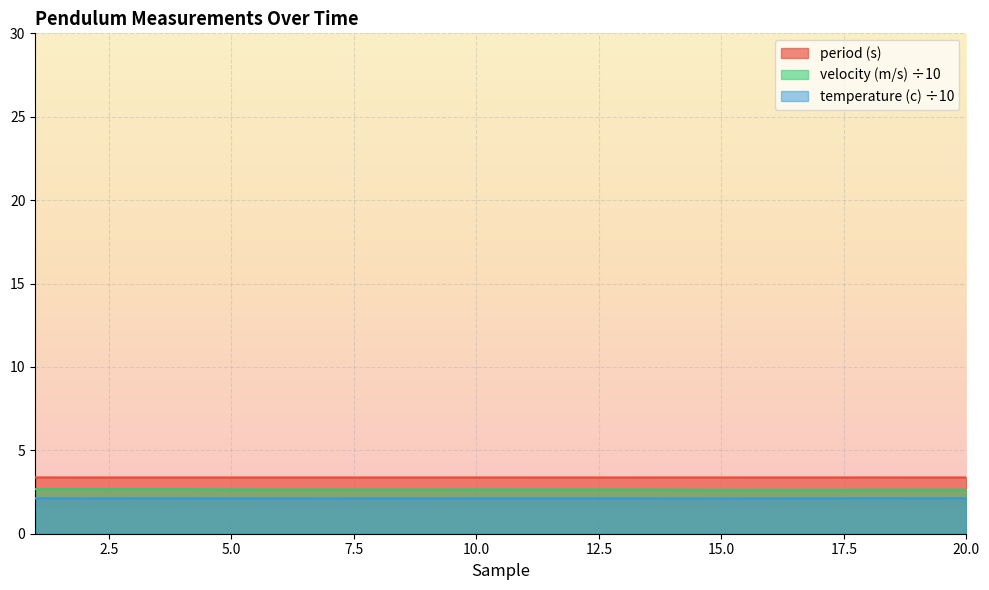

Reading left to right, list all the values displayed in this chart.

period (s): 3.4	3.4	3.4	3.4	3.4	3.4	3.4	3.4	3.4	3.4	3.4	3.4	3.4	3.4	3.4	3.4	3.4	3.4	3.4	3.4
velocity (m/s): 2.7	2.7	2.7	2.7	2.7	2.6	2.6	2.6	2.6	2.7	2.7	2.6	2.6	2.6	2.6	2.6	2.6	2.6	2.6	2.6
temperature (c): 2.1	2.1	2.1	2.1	2.1	2.1	2.1	2.1	2.1	2.1	2.1	2.1	2.1	2.1	2.1	2.1	2.1	2.1	2.1	2.1